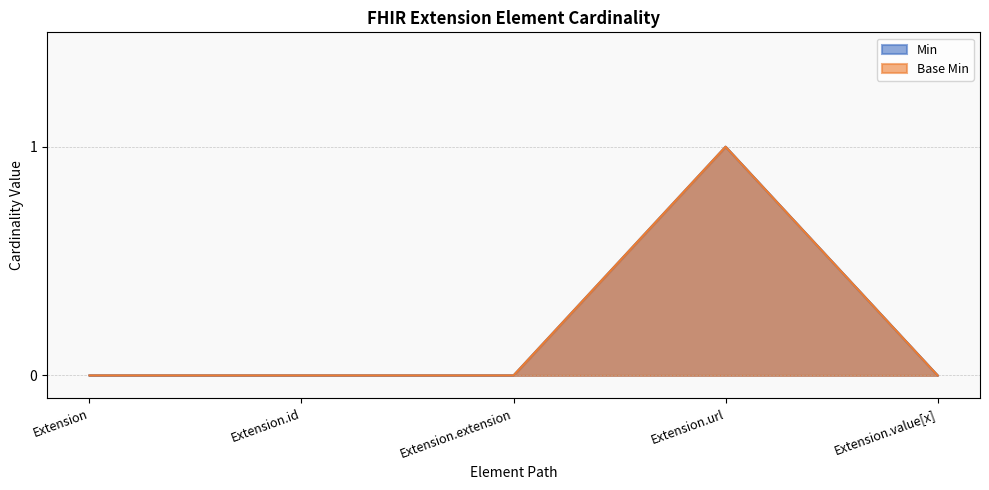

Which series has the widest spread of values?

Min